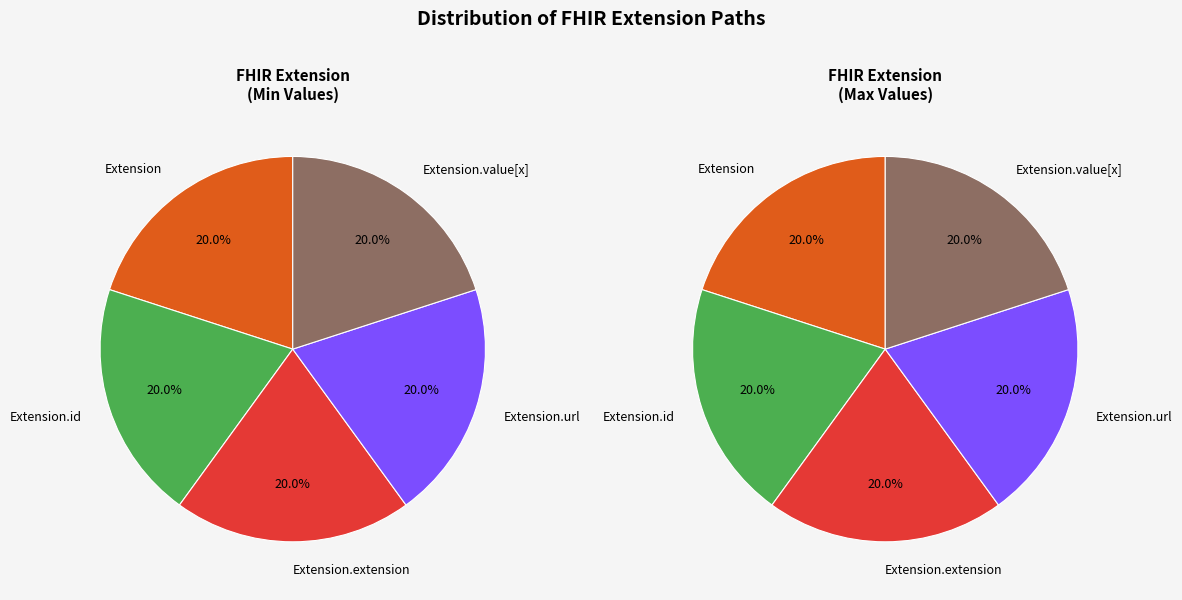

Which has a higher value, Extension.id or Extension.url?

Extension.url